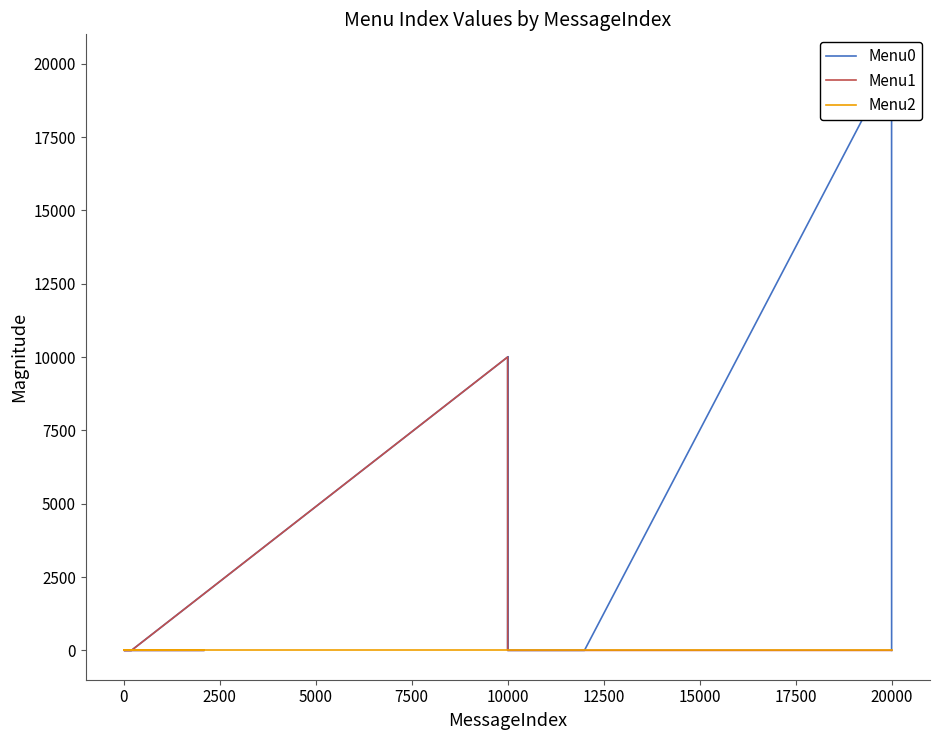

How many lines are shown in the chart?

3